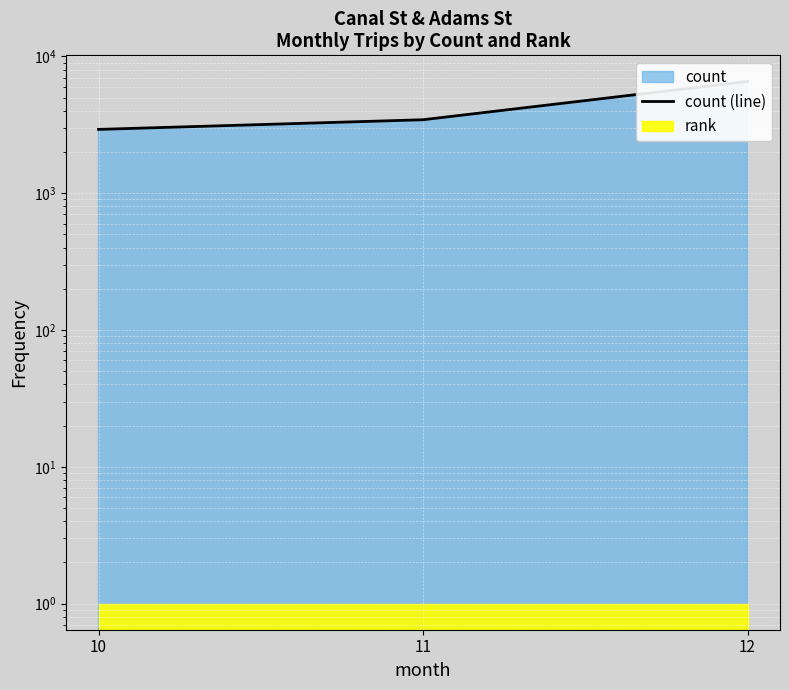

What is the difference between the maximum and minimum values?

3636